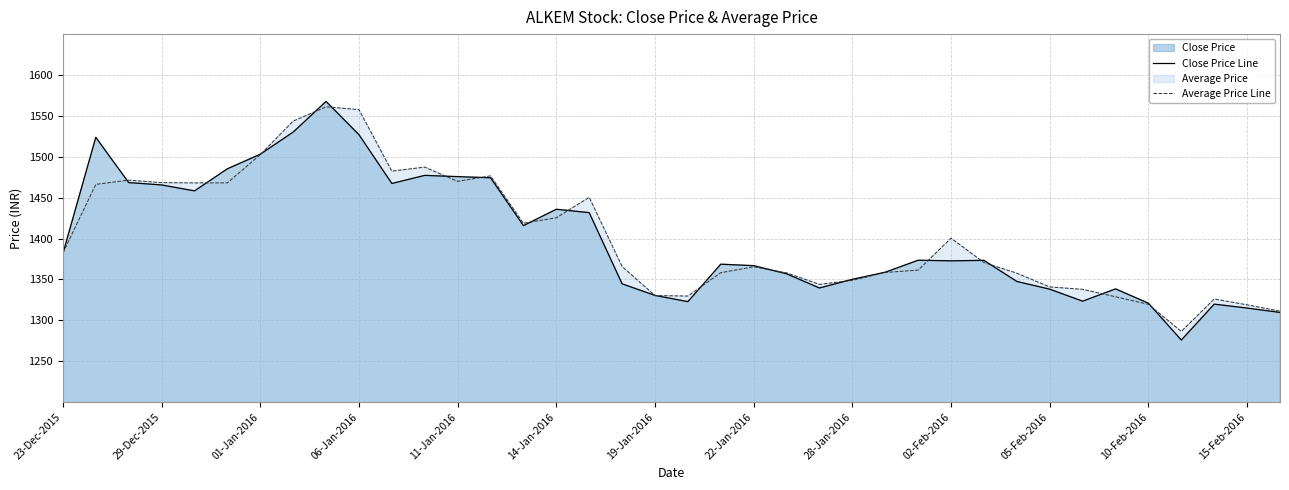

What is the sum of all Close Price Line values?

53234.8